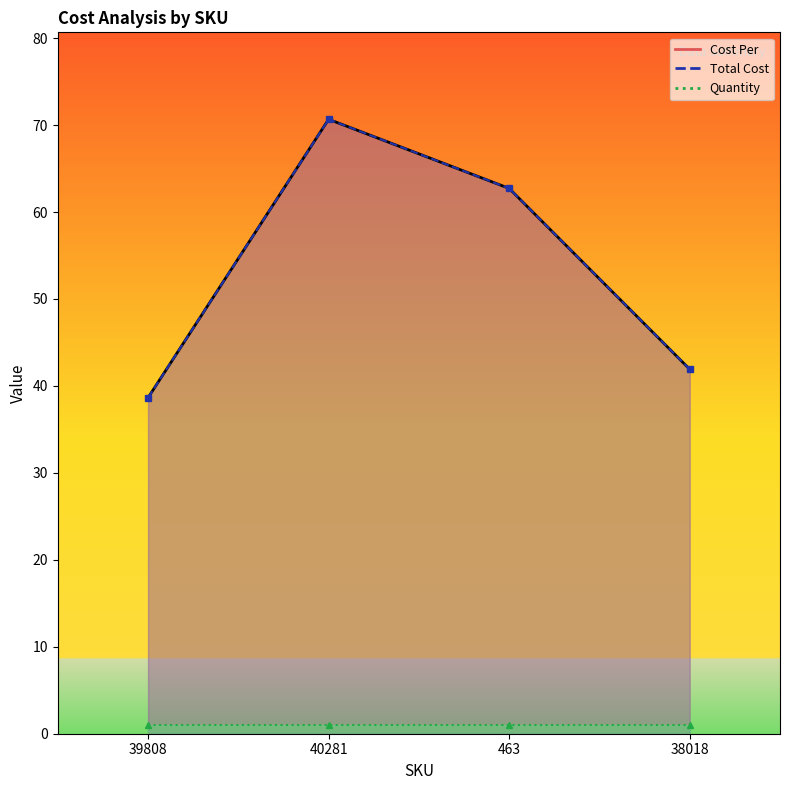

What position from the left is 463?

3